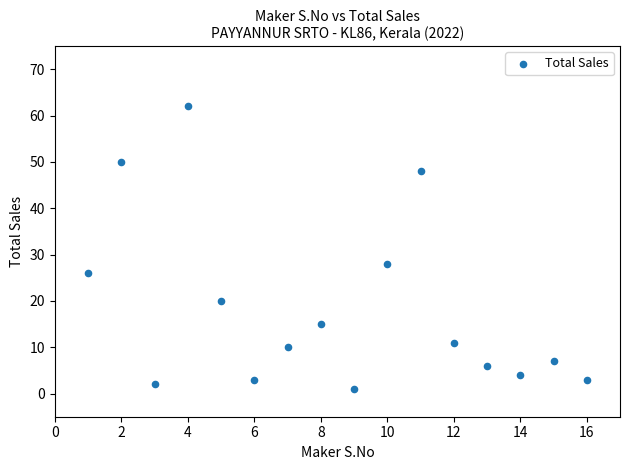

What Y value in the scatter plot is closest to 31?

28